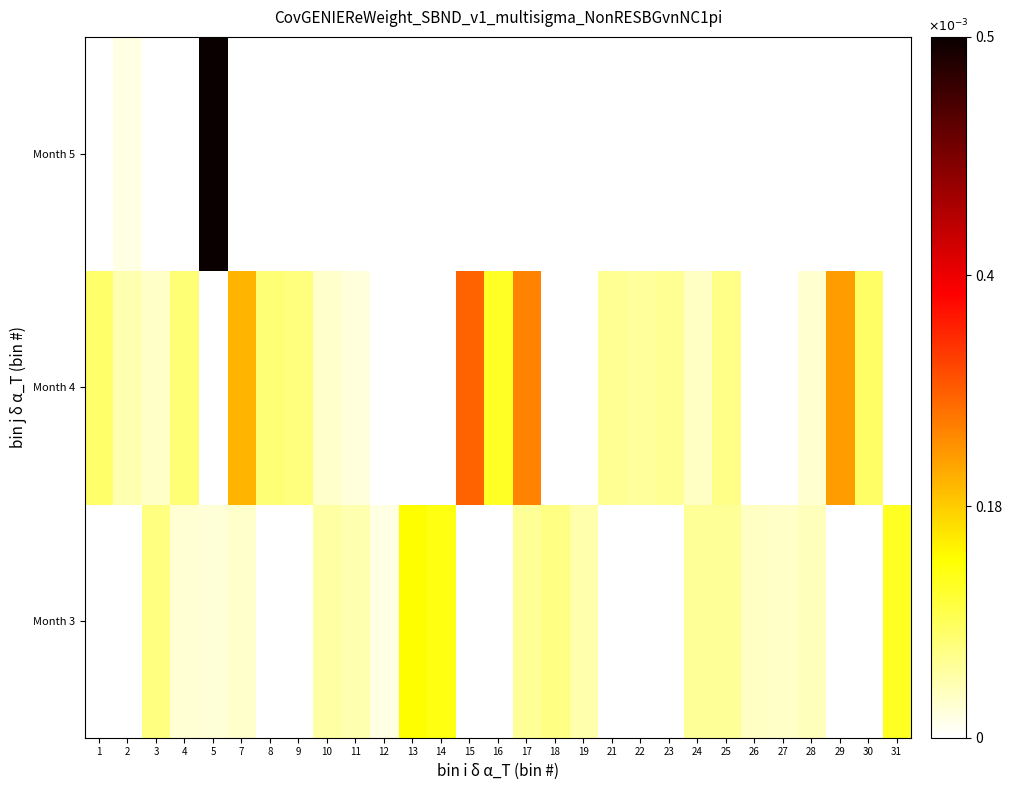

At 17, list the series in order from smallest to largest.

Month 5, Month 3, Month 4